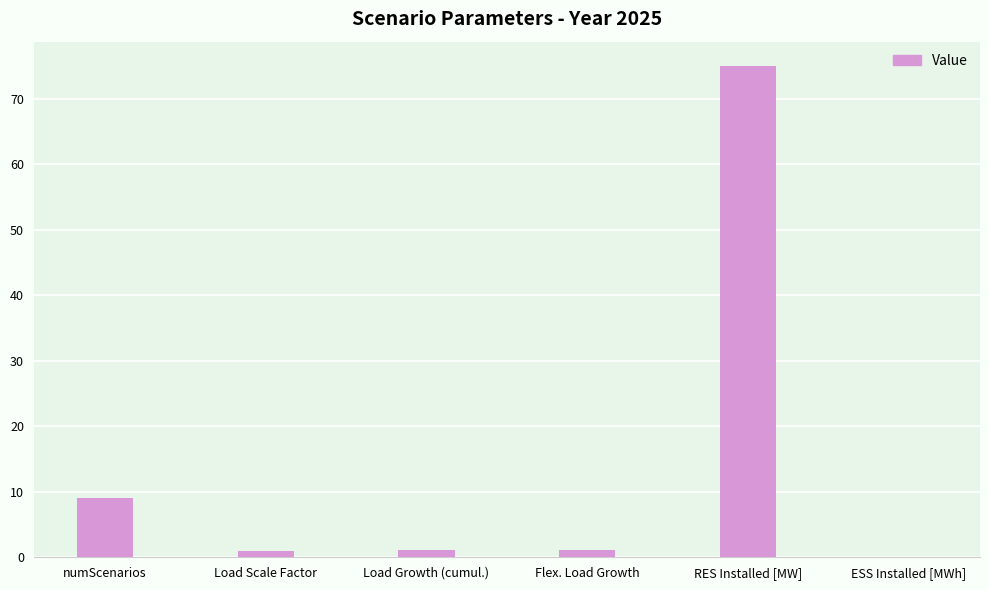

What is the change in value from Flex. Load Growth to ESS Installed [MWh]?

-1.1